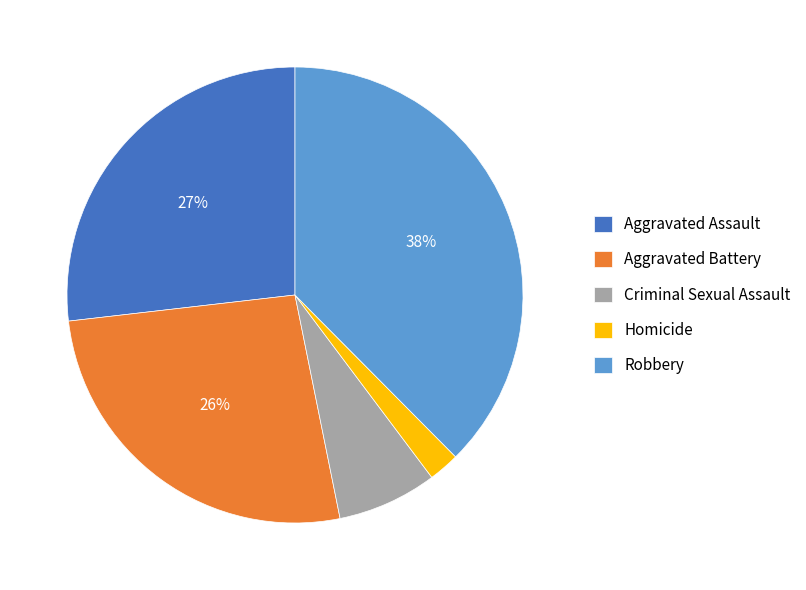

To the nearest percent, what is the combined percentage of Criminal Sexual Assault and Aggravated Assault?

34%